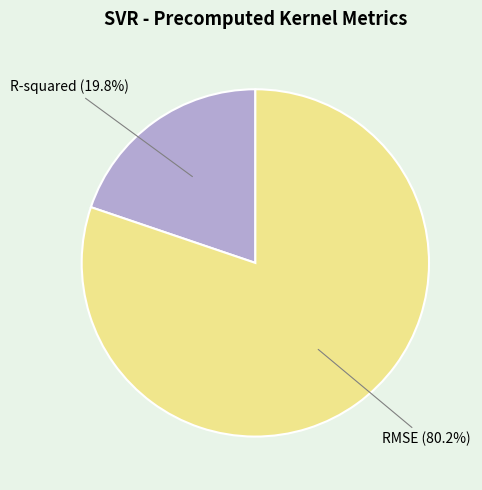

What is the smallest slice in the pie chart?

R-squared